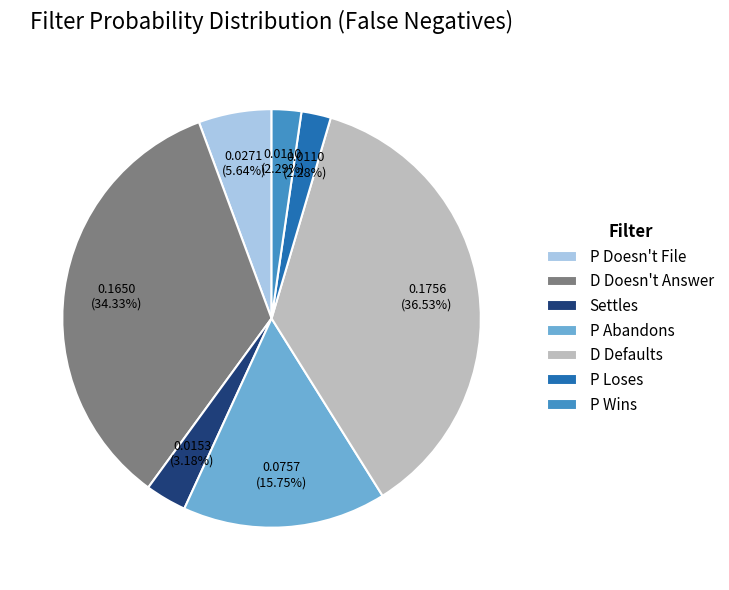

The P Abandons slice represents 16% of the pie. True or false?

True